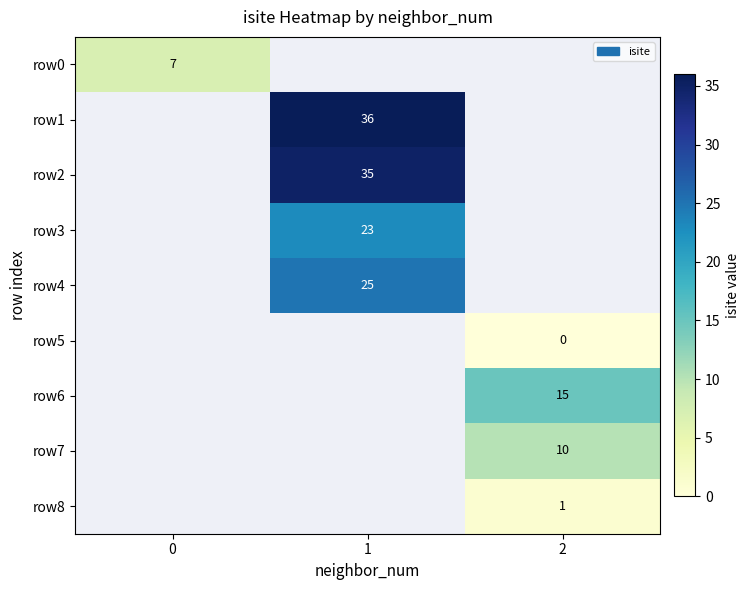

The value of row1 at 1 is 36. True or false?

True